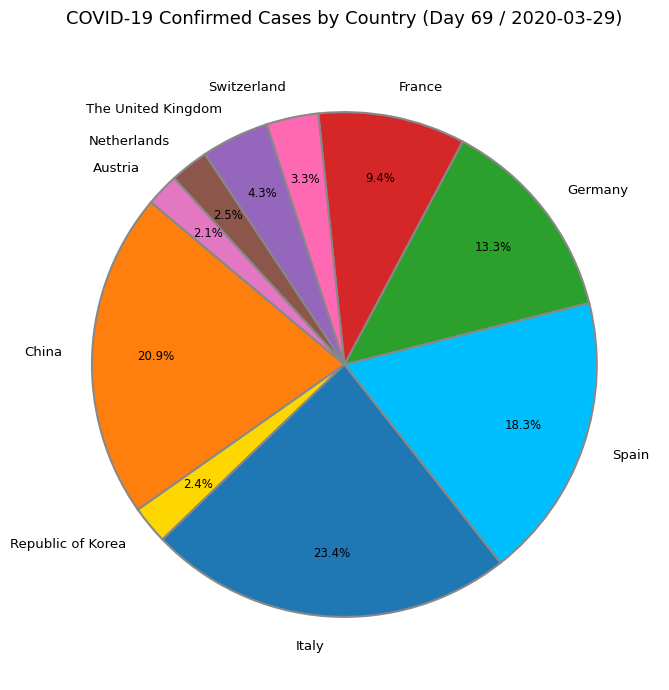

What percentage is NOT represented by Spain?

81.7%